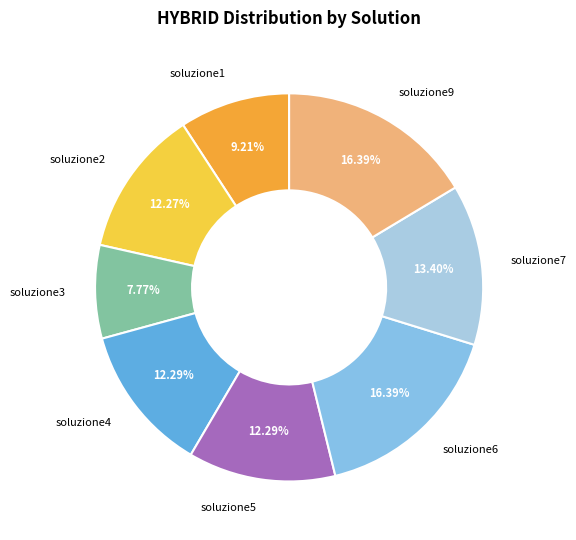

What percentage is NOT represented by soluzione4?

87.7%